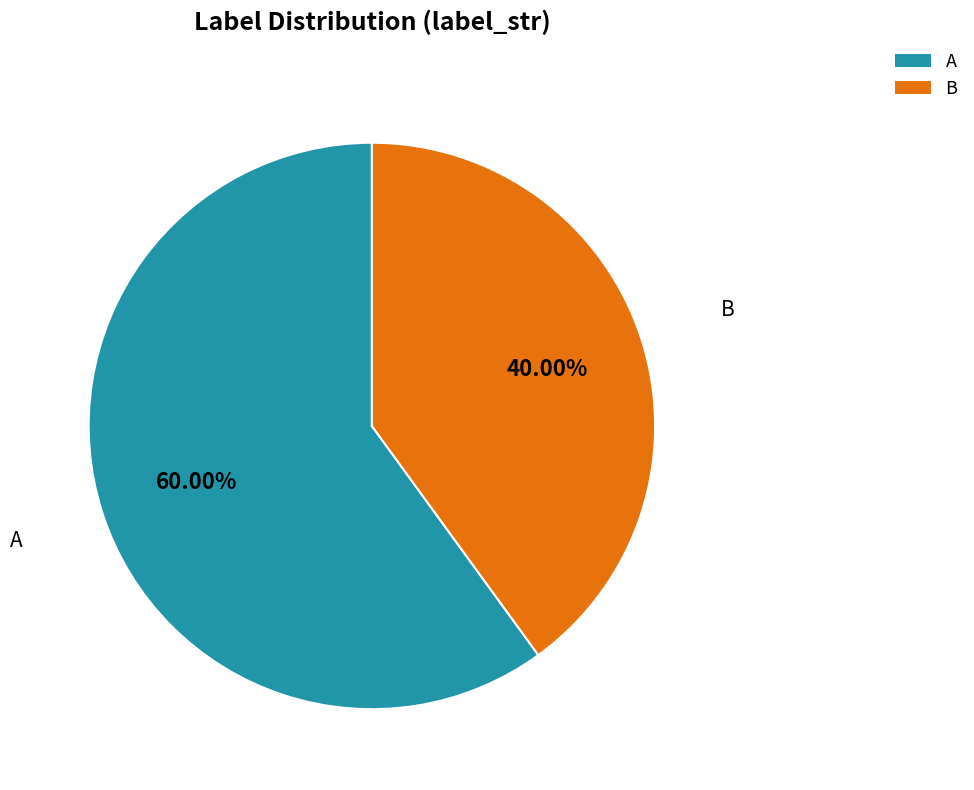

Is it true that A is 69% of the pie?

False